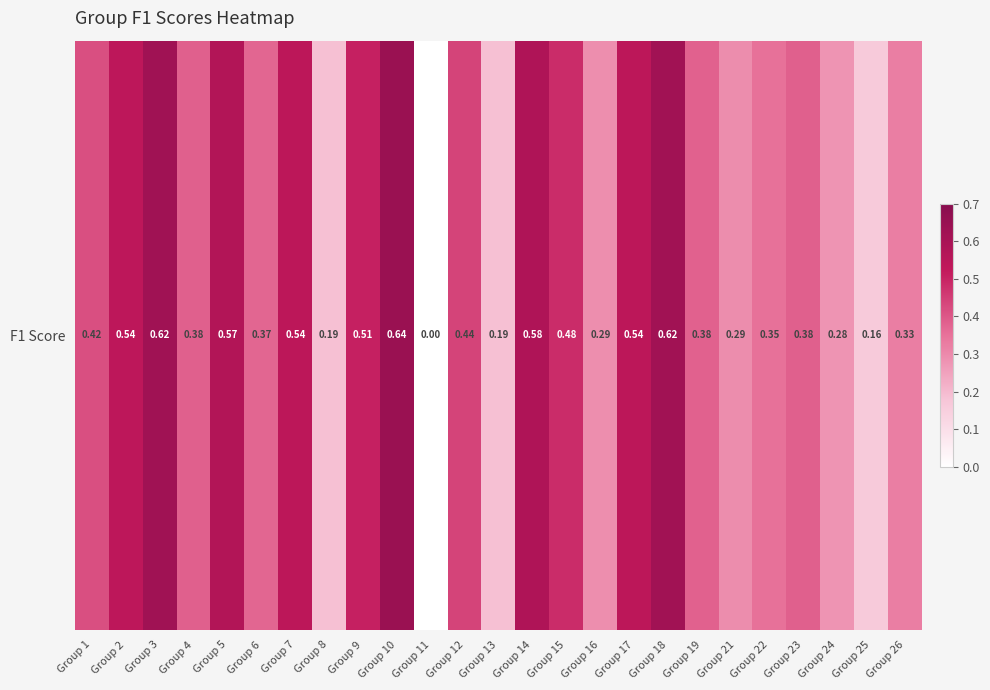

What is the average value?

0.4